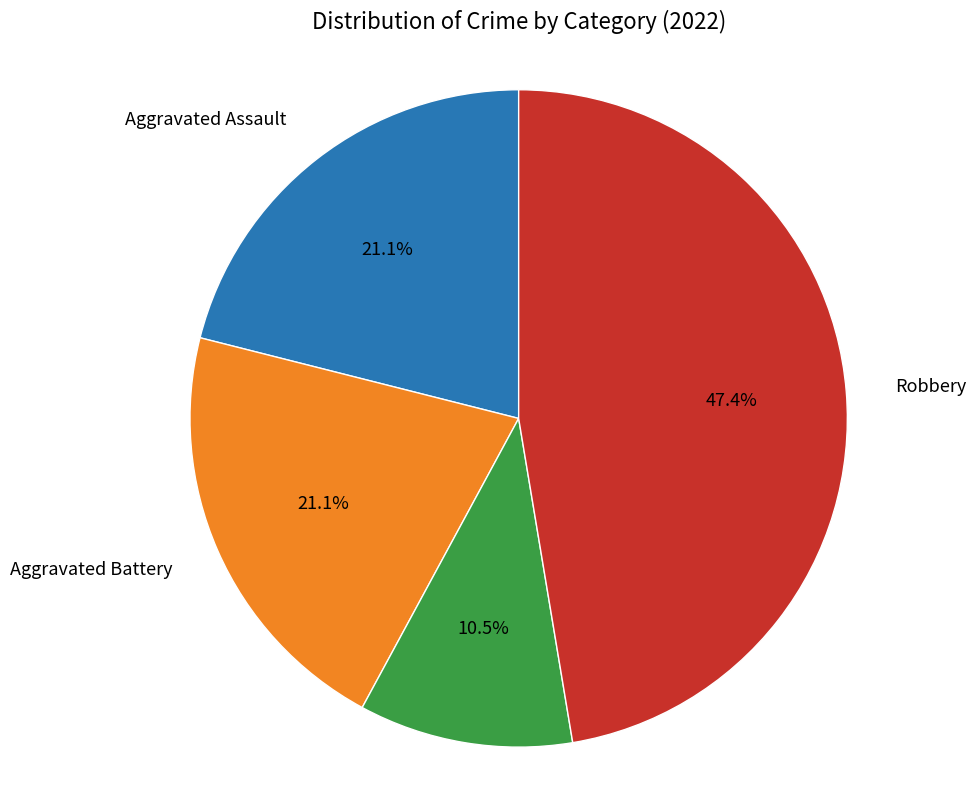

Is there any slice that represents more than half of the pie?

No